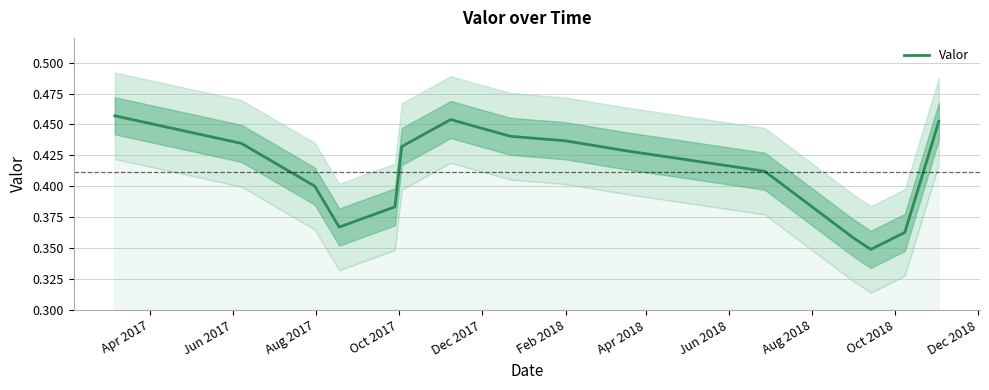

True or false: the data shows 0.8 at Jun 2017.

False